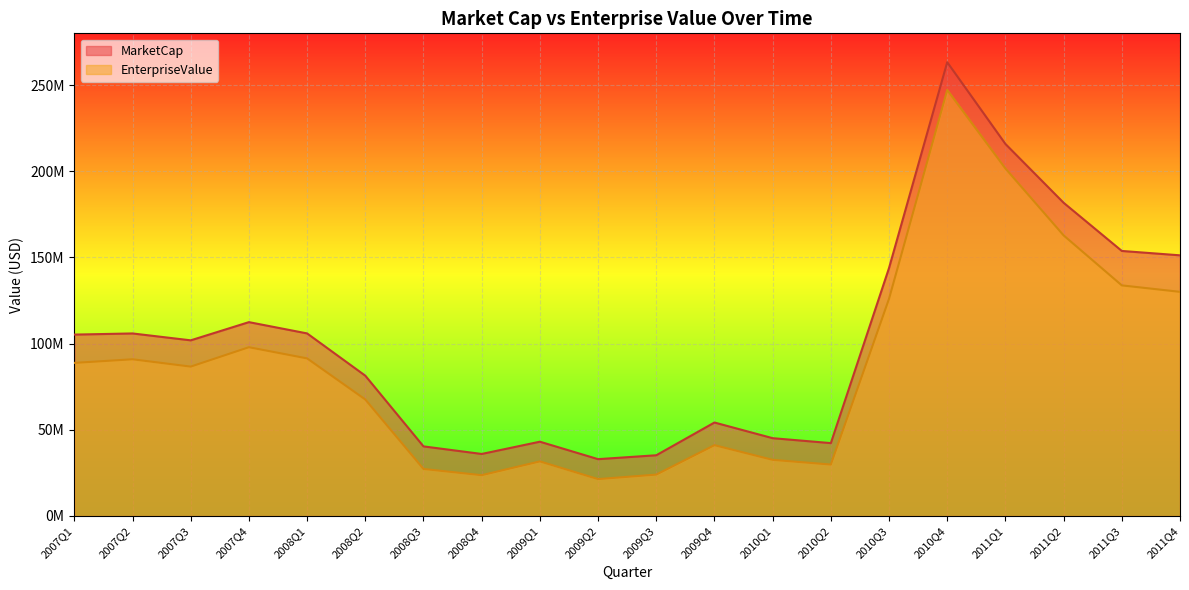

Rank the categories by EnterpriseValue value from lowest to highest.

2009Q2, 2008Q4, 2009Q3, 2008Q3, 2010Q2, 2009Q1, 2010Q1, 2009Q4, 2008Q2, 2007Q3, 2007Q1, 2007Q2, 2008Q1, 2007Q4, 2010Q3, 2011Q4, 2011Q3, 2011Q2, 2011Q1, 2010Q4